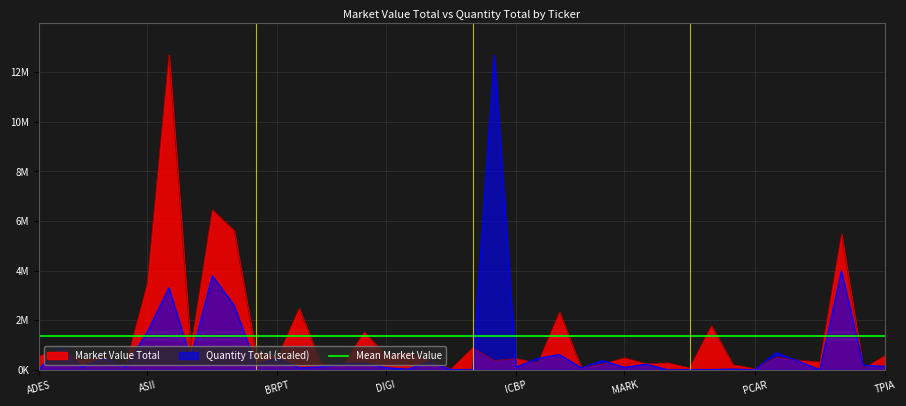

List the series in order of their overall mean, highest first.

Market Value Total, Quantity Total